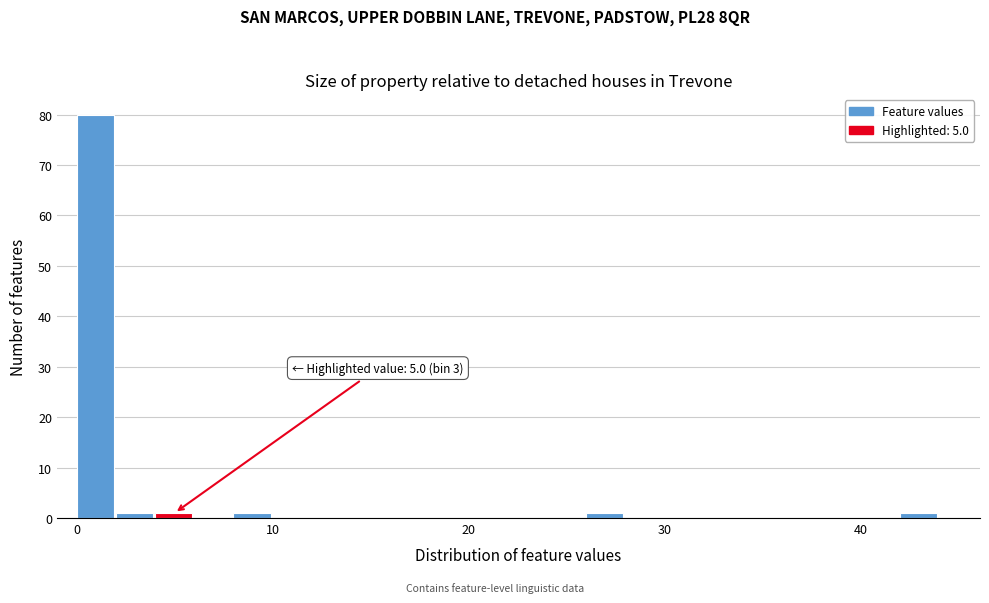

Read against the x-axis, roughly where is the centre of the tallest bar?

1